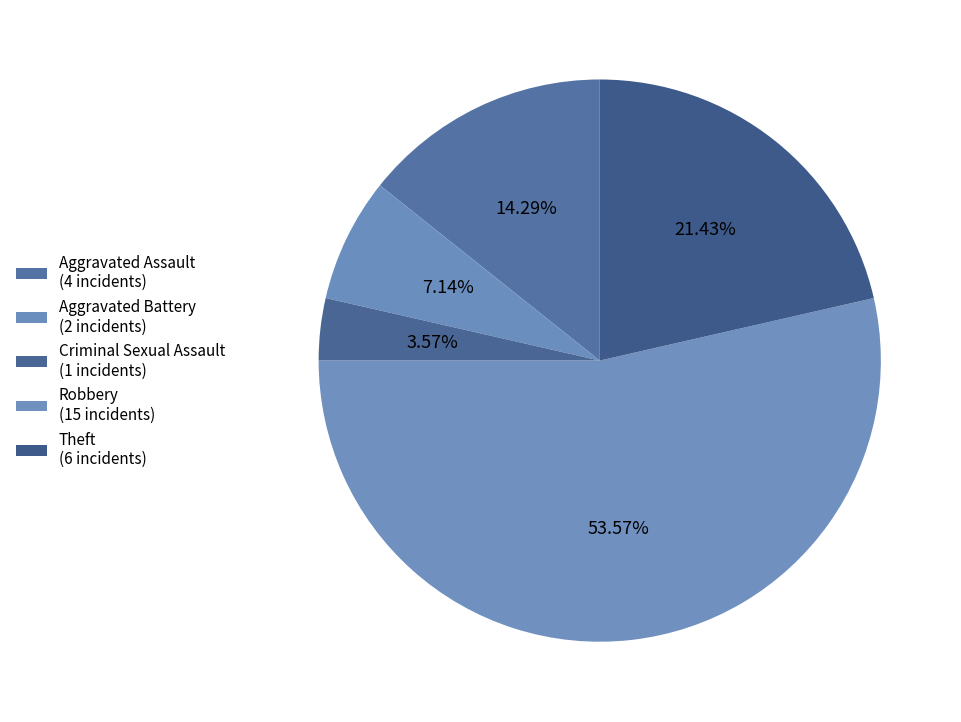

How many segments does this pie chart have?

5